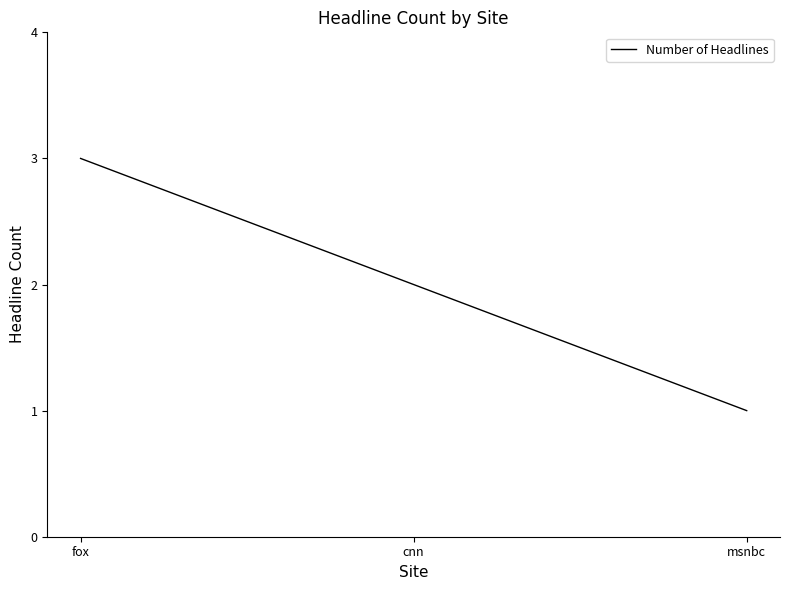

What is the change in value from fox to cnn?

-1